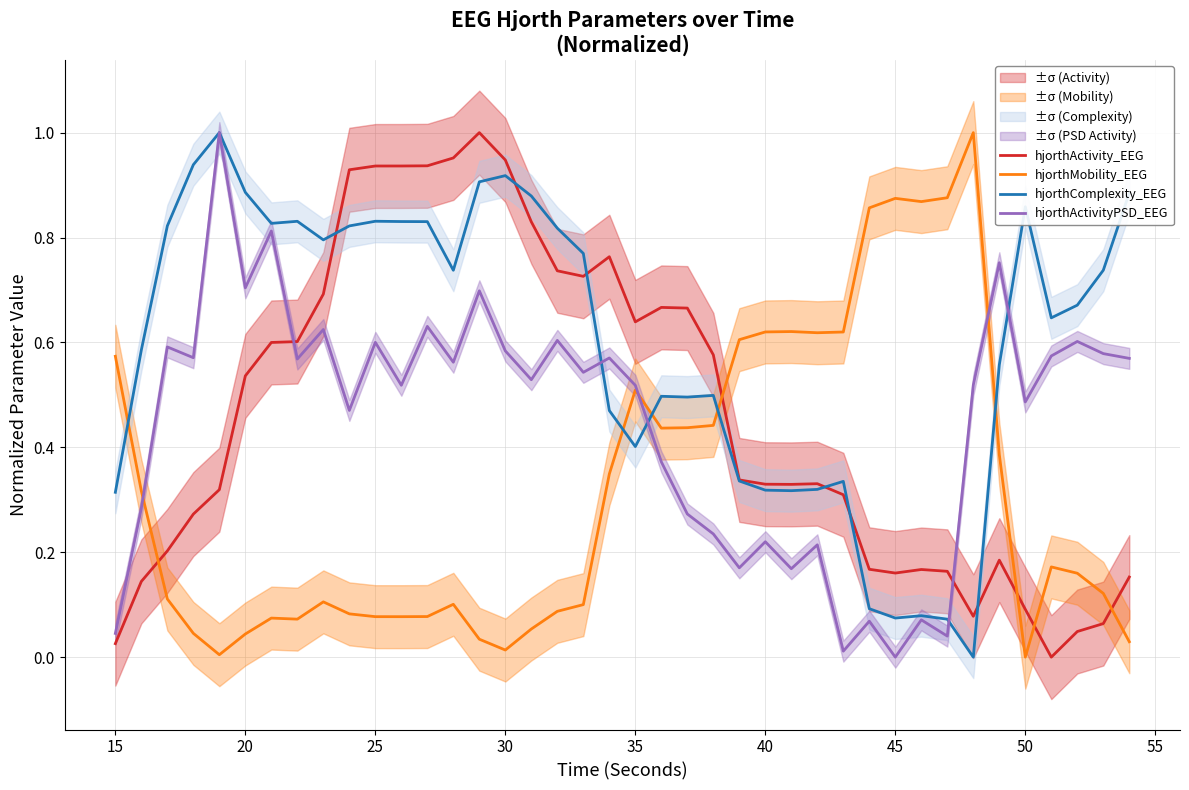

What are all the series names shown in the legend?

hjorthActivity_EEG, hjorthMobility_EEG, hjorthComplexity_EEG, hjorthActivityPSD_EEG